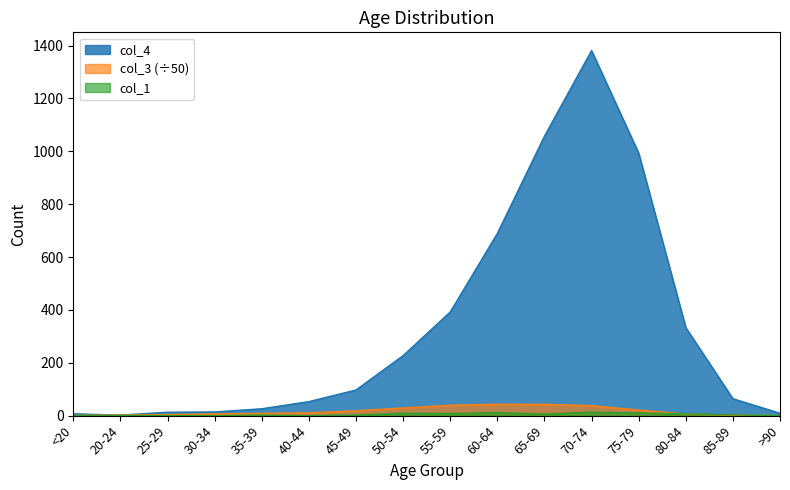

Rank the categories by col_3 value from highest to lowest.

60-64, 65-69, 55-59, 70-74, 50-54, 75-79, 45-49, 40-44, 35-39, 30-34, 80-84, 25-29, 20-24, <20, 85-89, >90